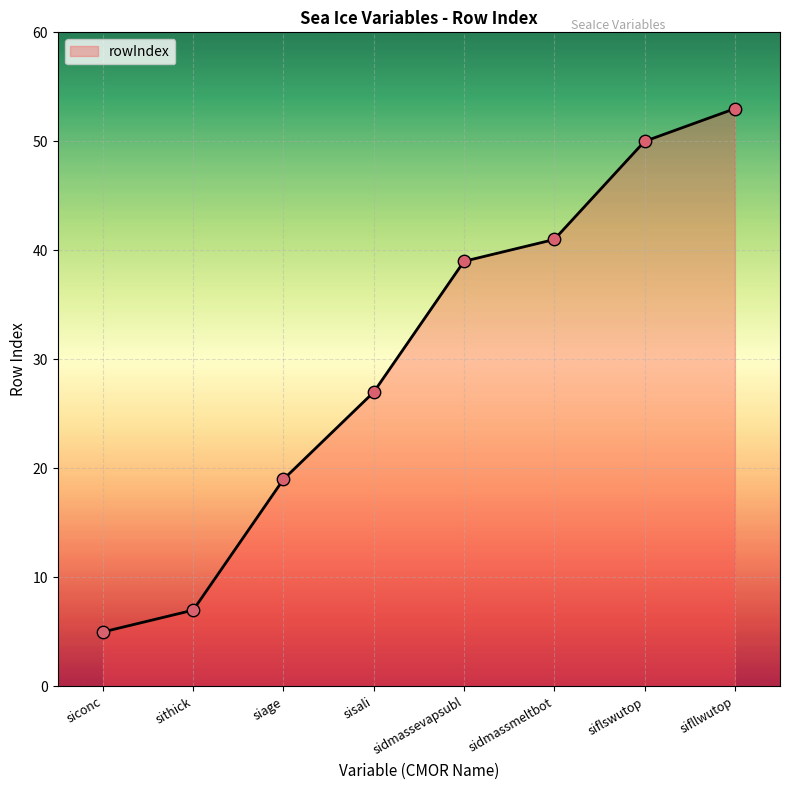

Between sidmassmeltbot and siconc, which is larger?

sidmassmeltbot